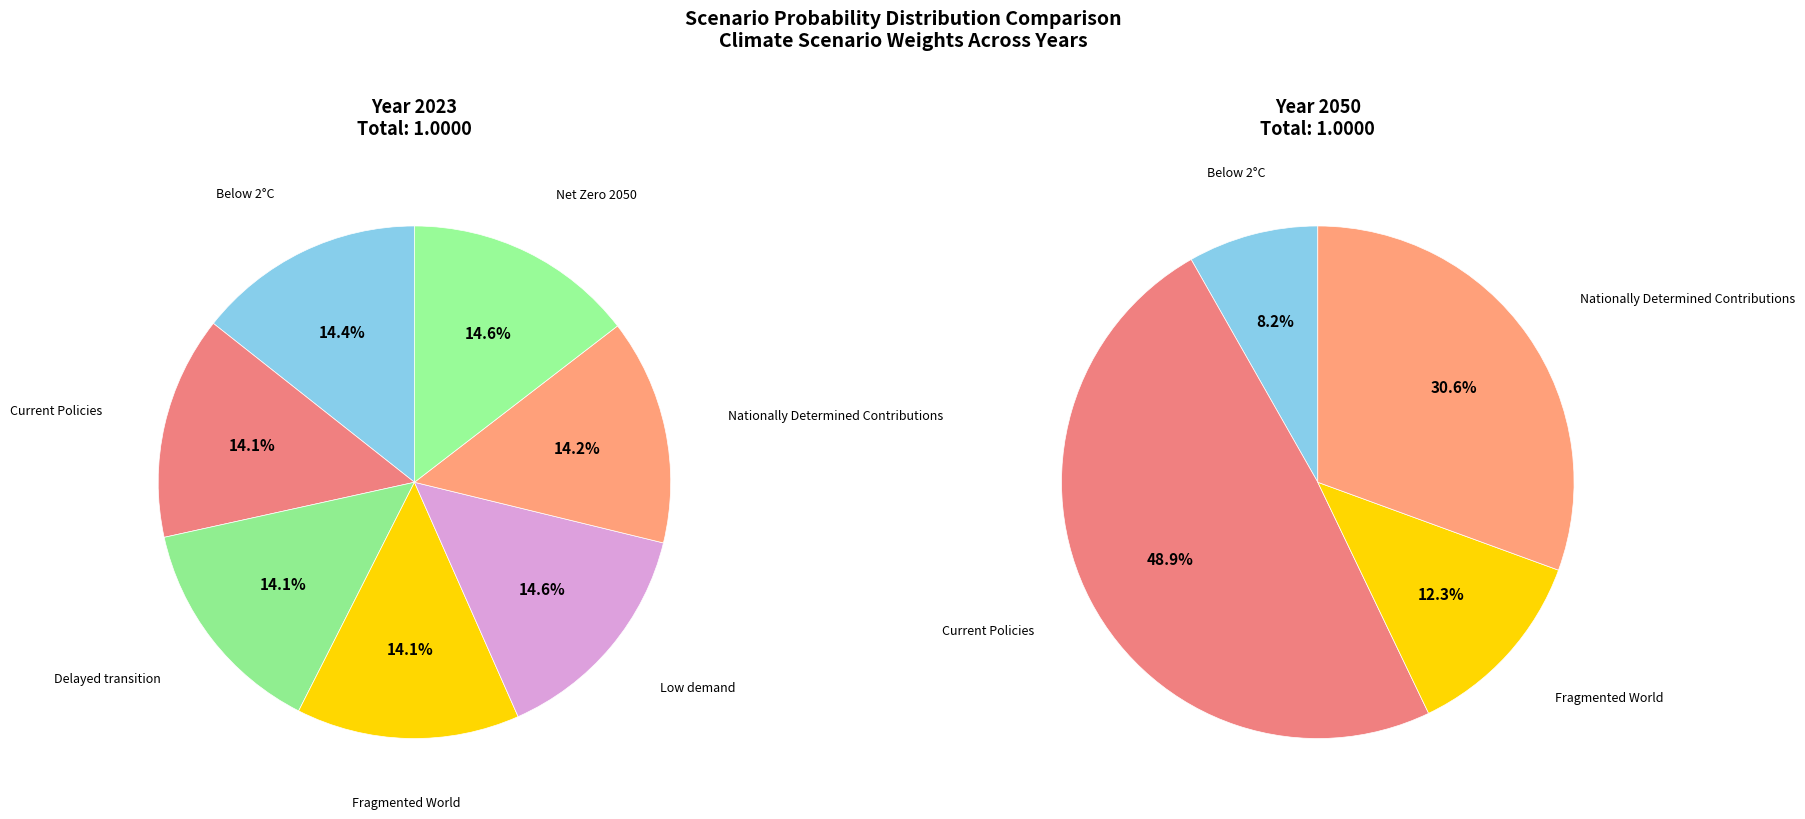

True or false: 6 accounts for 1% of the total.

False